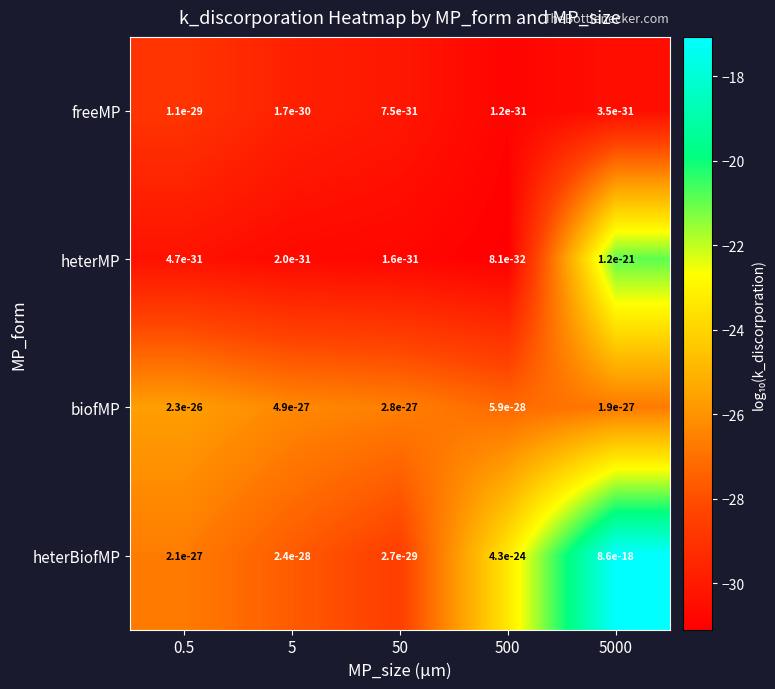

Where is heterBiofMP nearest to the value -22?

500